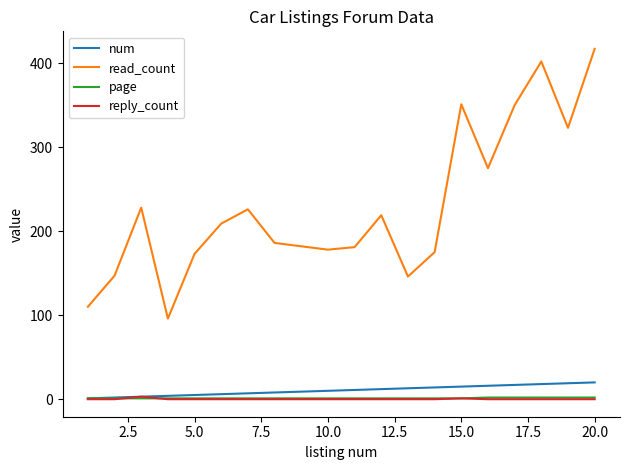

What is the greatest value displayed?

417